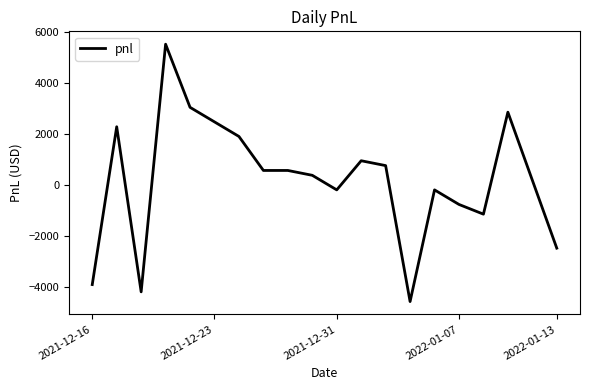

What is the smallest value displayed?

-4560